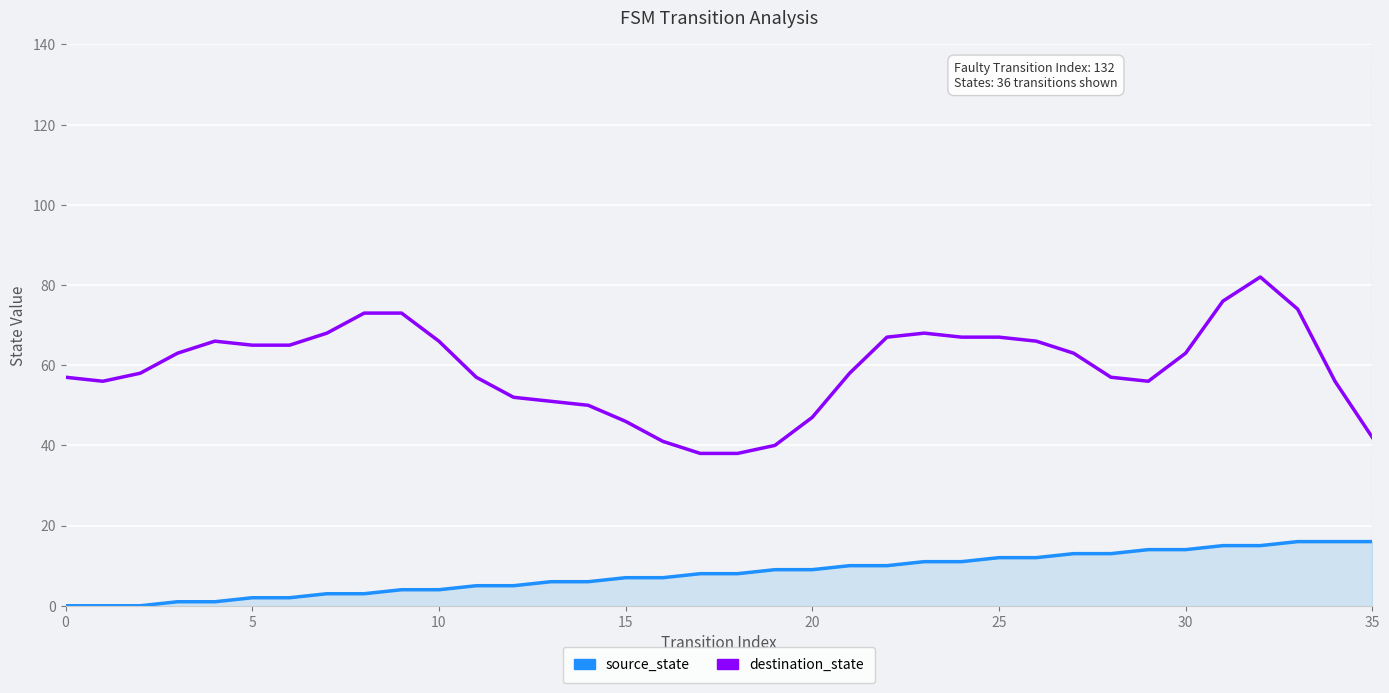

True or false: source_state and destination_state intersect in this chart.

False